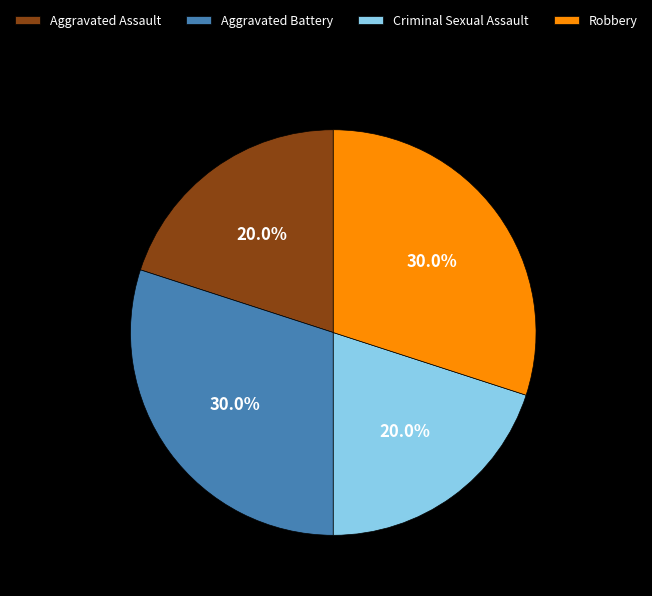

What is the ratio of the value at Aggravated Assault to the value at Criminal Sexual Assault?

1.0